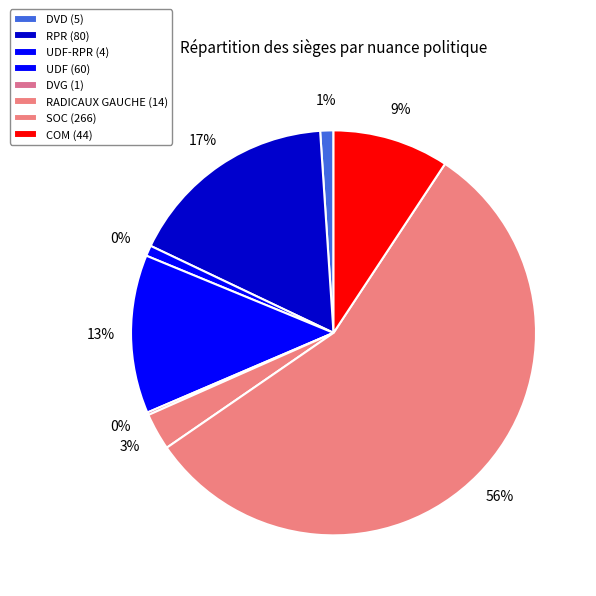

What is the ratio of the value at RPR to the value at RADICAUX GAUCHE?

5.7